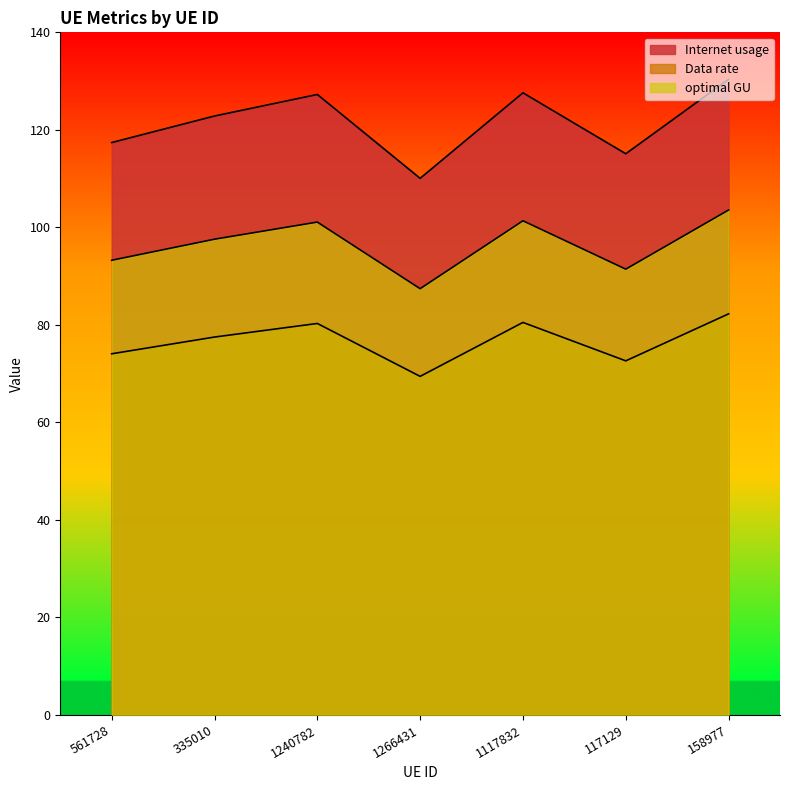

True or false: optimal GU has more than 1 interior local peaks.

True